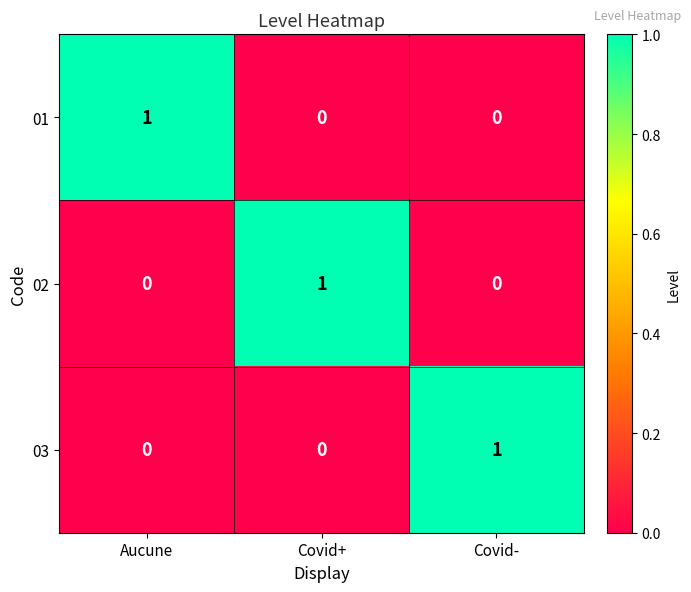

Count the number of categories in the chart.

3